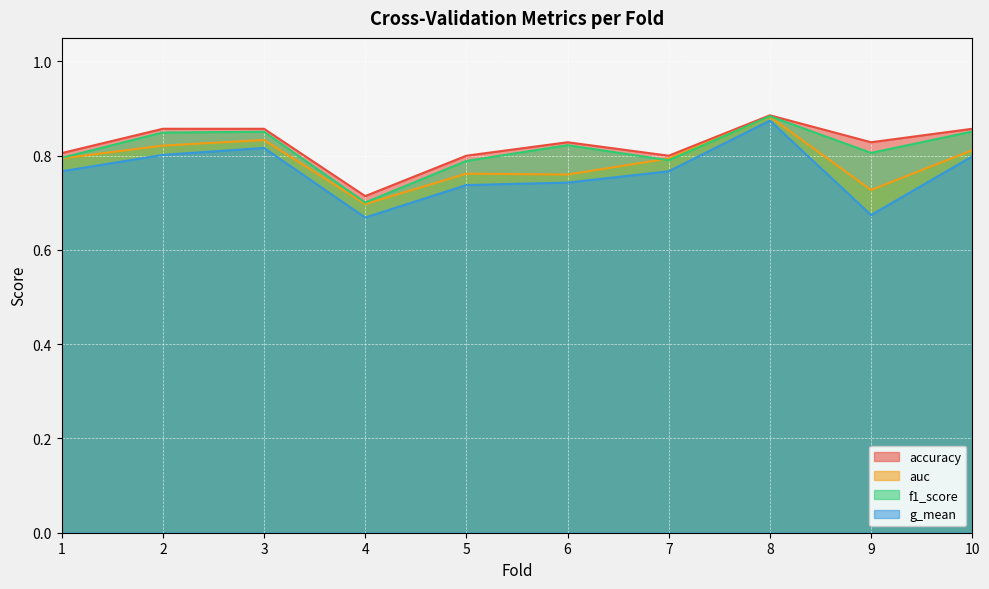

What is the sum of the auc values at 10 and 1?

1.6